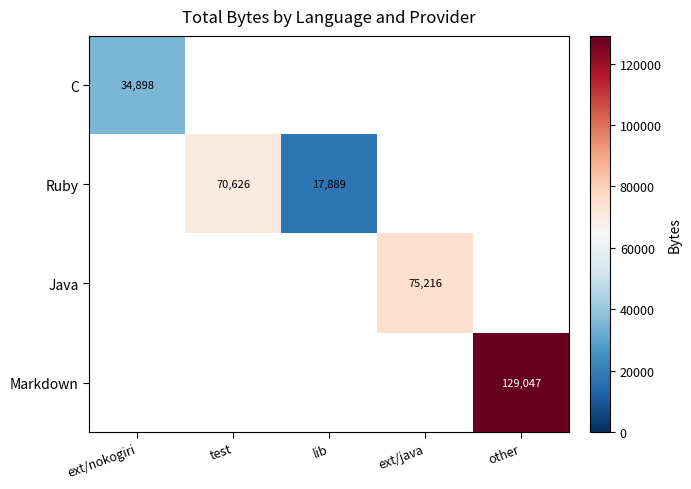

Count the number of categories in the chart.

5